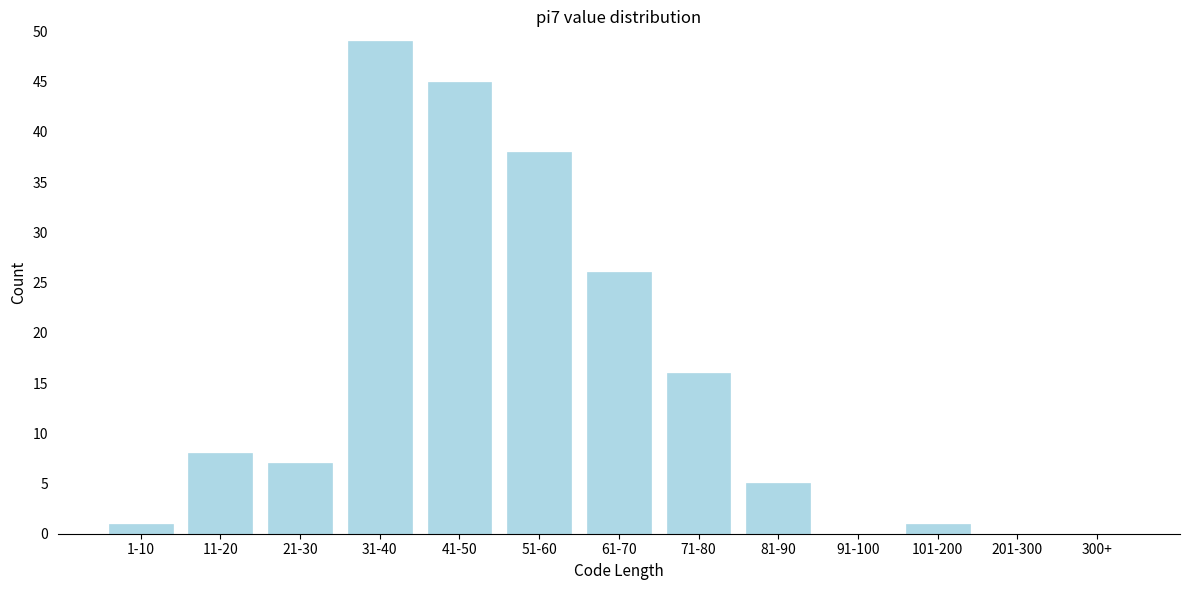

Reading left to right, list all the values displayed in this chart.

1-10=1	11-20=8	21-30=7	31-40=49	41-50=45	51-60=38	61-70=26	71-80=16	81-90=5	91-100=0	101-200=1	201-300=0	300+=0